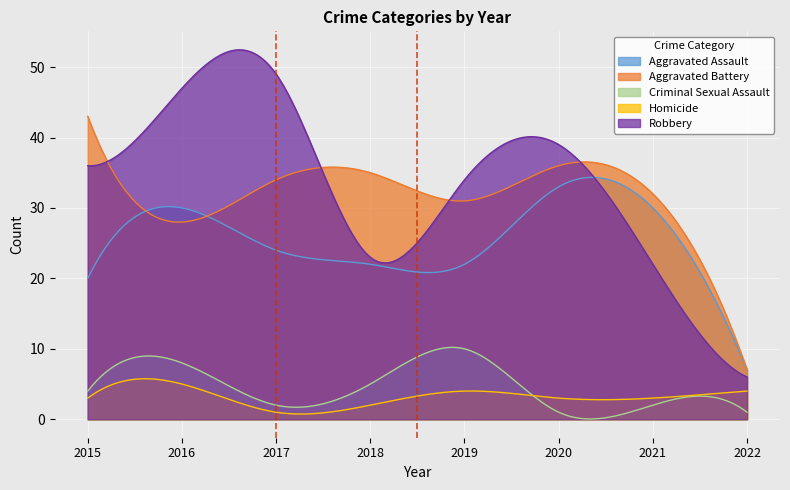

At how many categories does at least one series exceed 19?

284